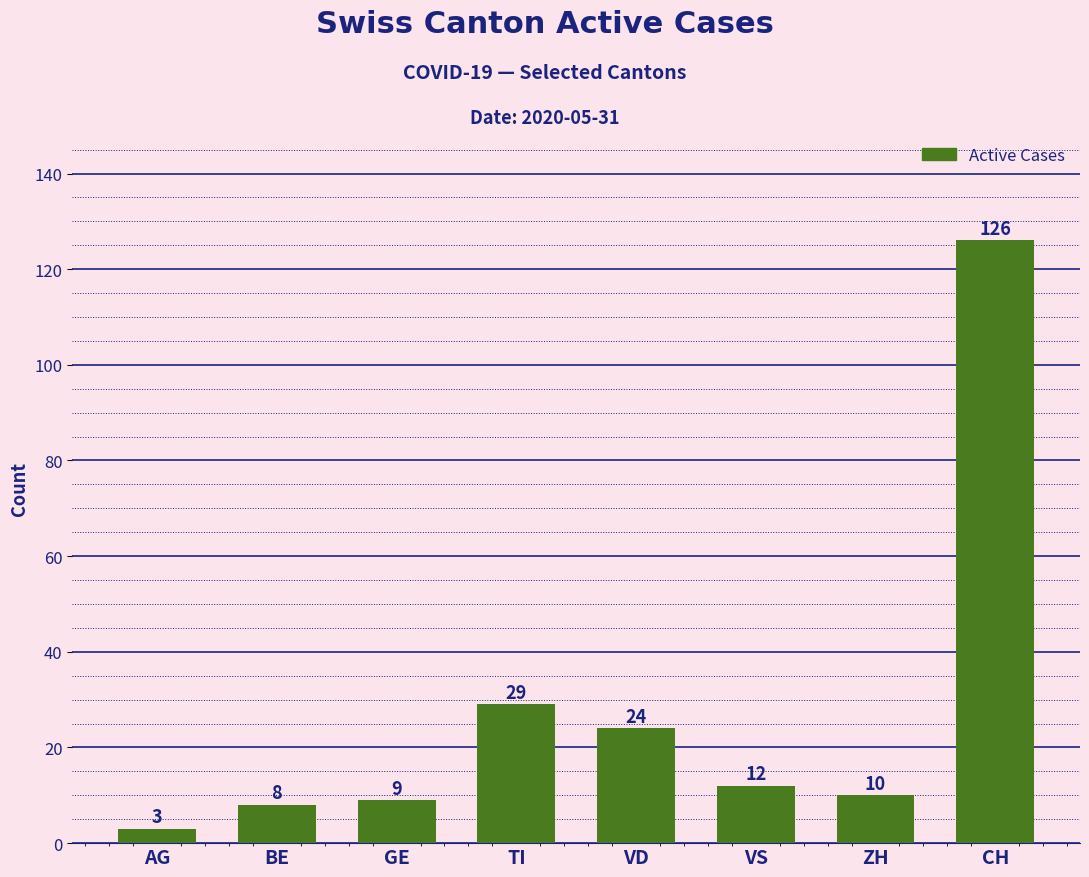

Between CH and AG, which is larger?

CH